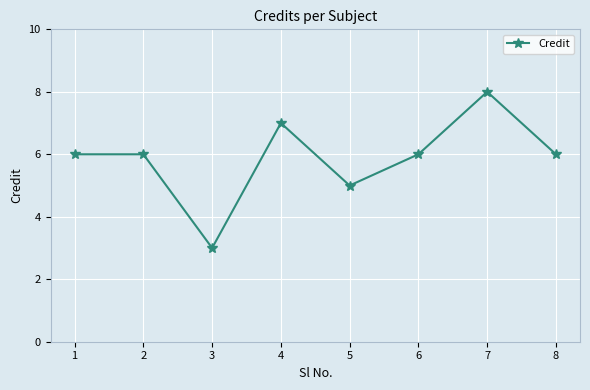

Reading left to right, what are all the values shown in this chart?

1=6	2=6	3=3	4=7	5=5	6=6	7=8	8=6